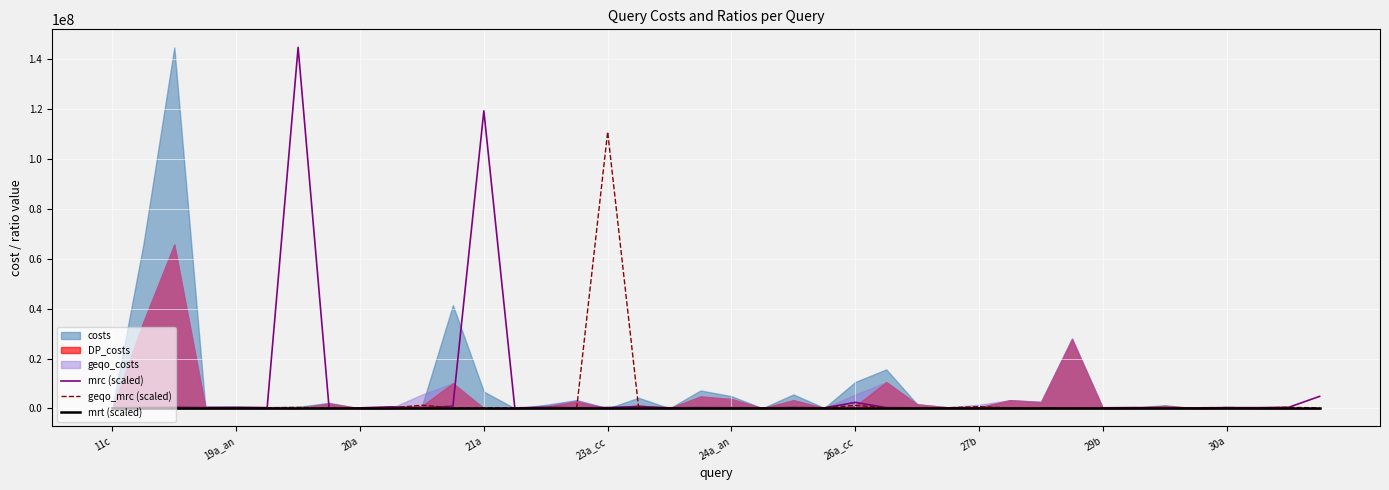

Which has a higher value, 26 or 27?

26